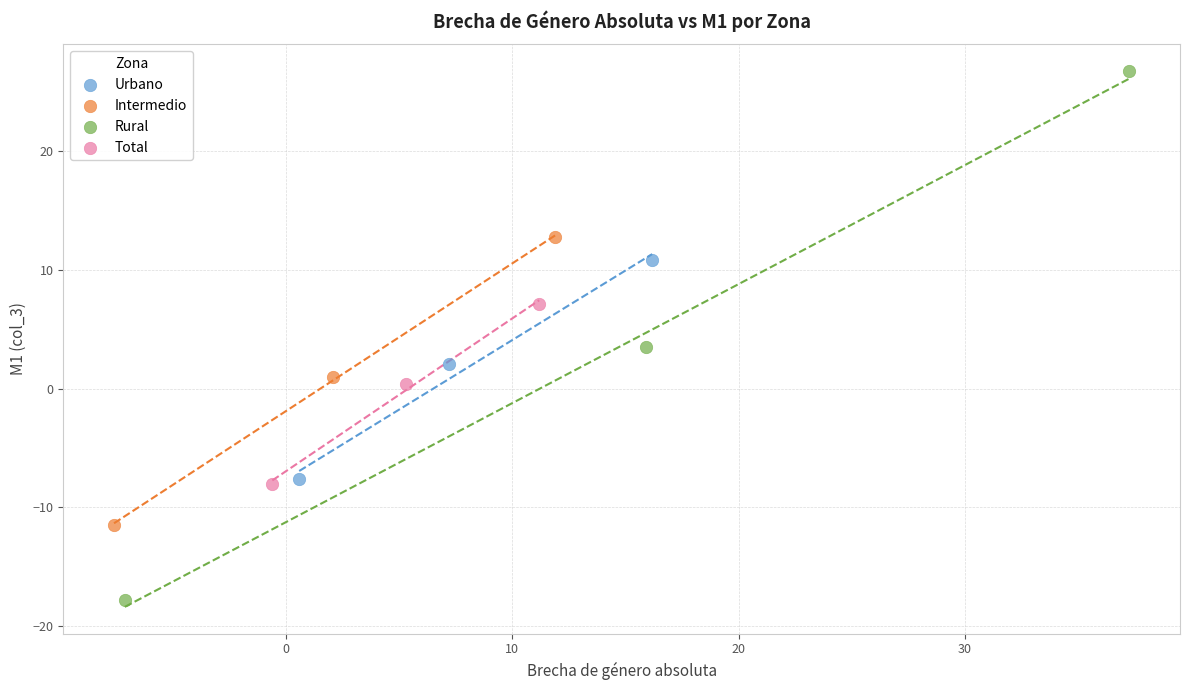

Which series has the widest spread of Y values?

Rural